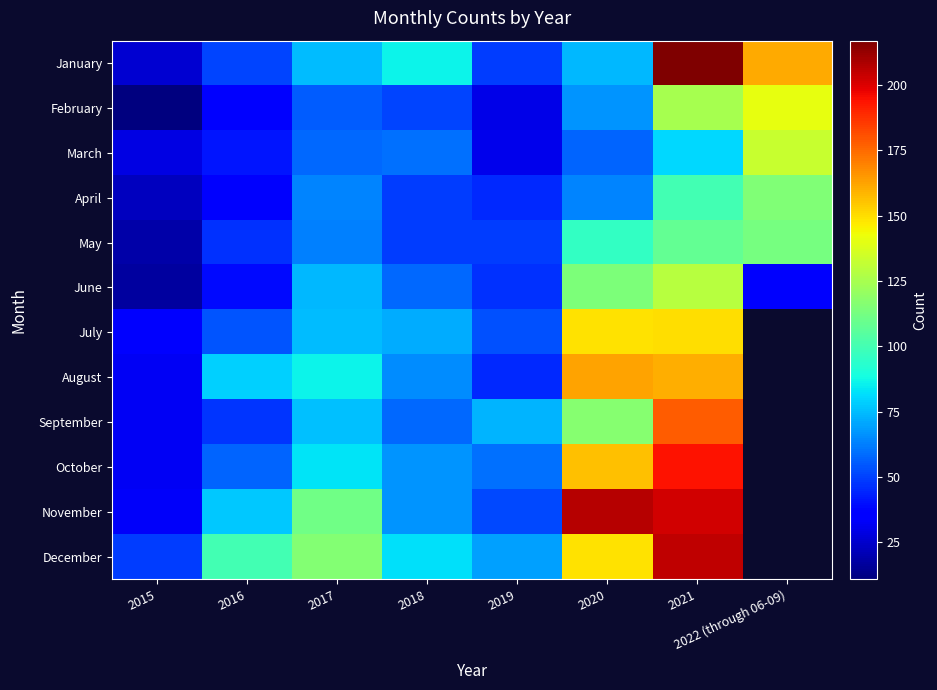

What is the maximum value shown in the chart?

217